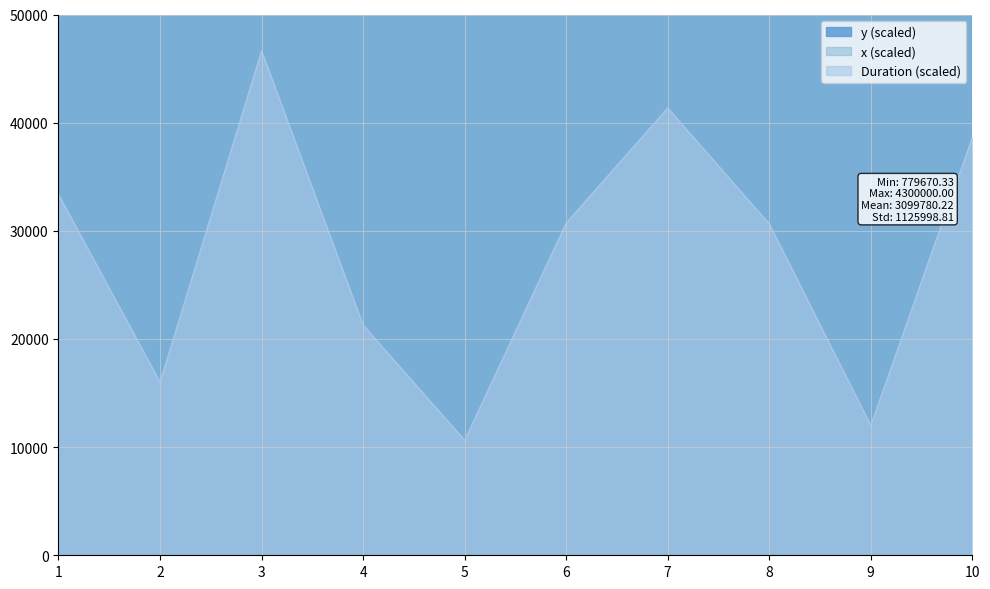

What is the spread (max minus min) of values at 7?

3746735.2